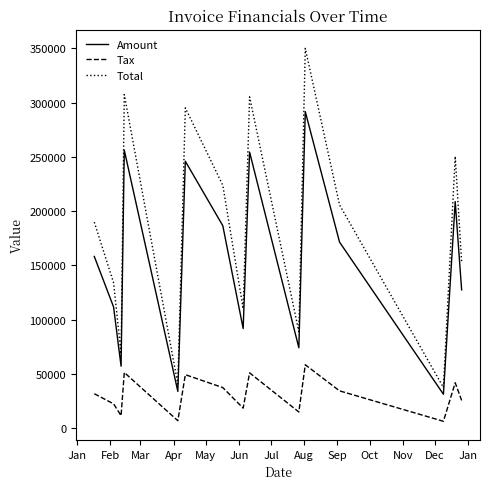

Rank the series by their average value, from highest to lowest.

Total, Amount, Tax